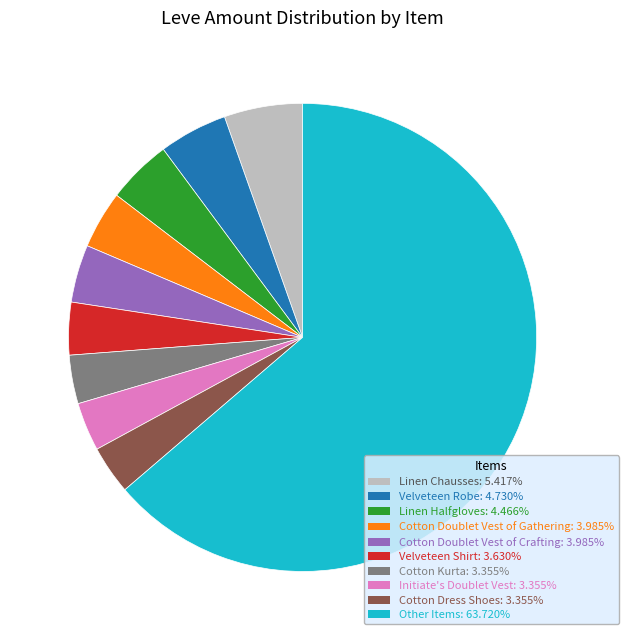

Is there a majority slice in this chart?

Yes